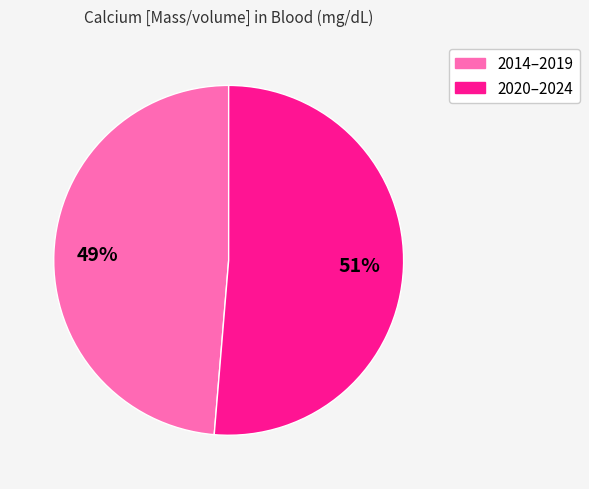

What is the largest slice in the pie chart?

2020–2024